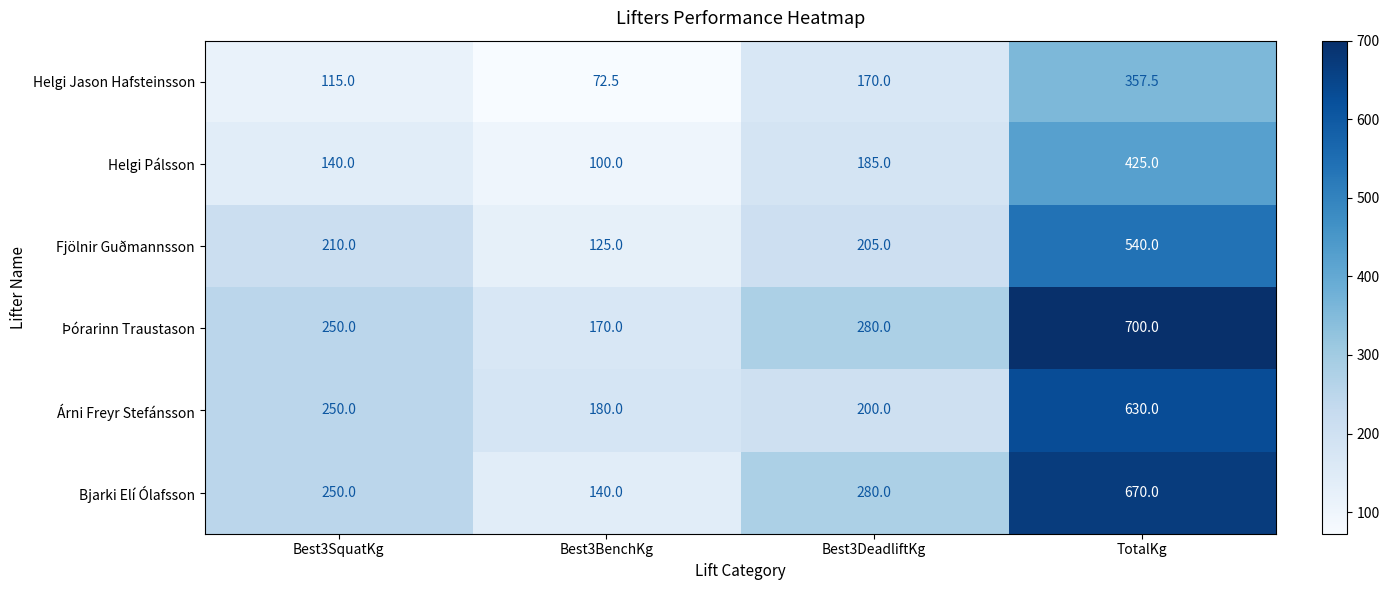

Rank the series by their maximum value, from highest to lowest.

Þórarinn Traustason, Bjarki Elí Ólafsson, Árni Freyr Stefánsson, Fjölnir Guðmannsson, Helgi Pálsson, Helgi Jason Hafsteinsson